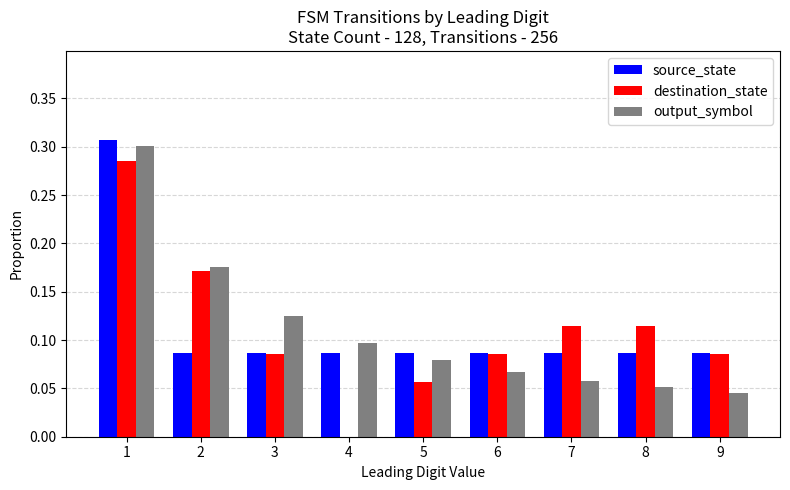

The source_state series shows 0.1 at 7. True or false?

True